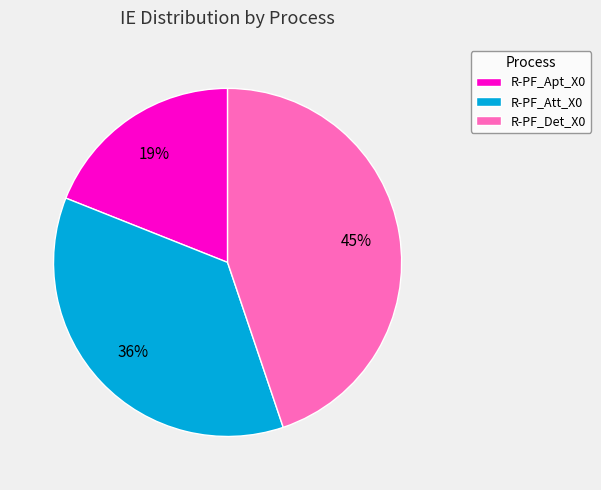

Do R-PF_Det_X0 and R-PF_Apt_X0 together represent more than half of the pie?

Yes